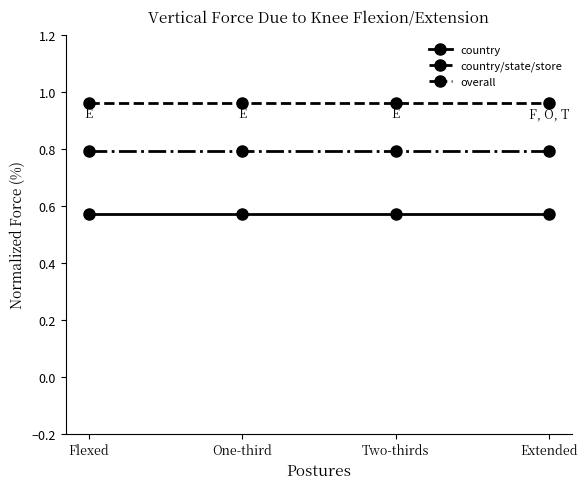

The country series shows 0.9 at Flexed. True or false?

False